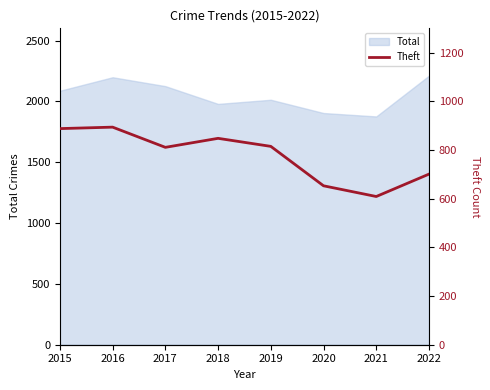

Rank the categories by value from highest to lowest.

2016, 2015, 2018, 2019, 2017, 2022, 2020, 2021